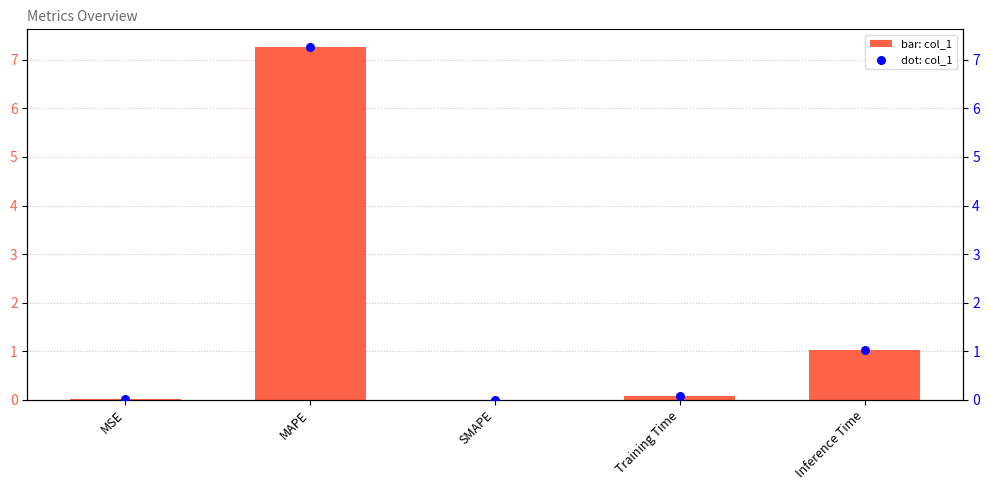

Is the value of col_1 (dot) at SMAPE greater than the value of col_1 at Training Time?

No